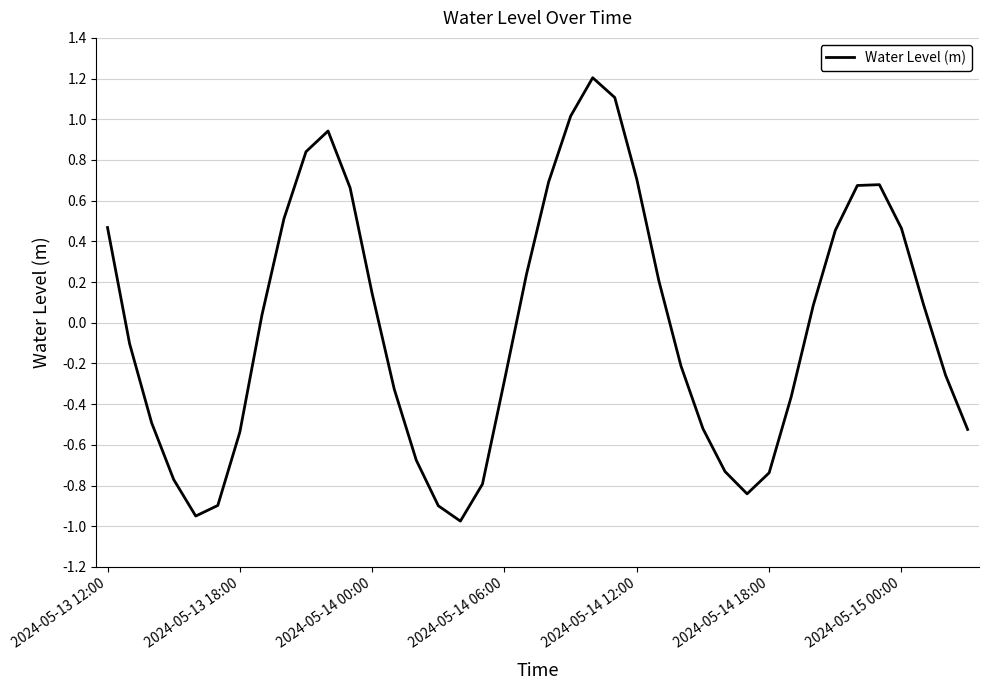

What is the greatest value displayed?

1.2